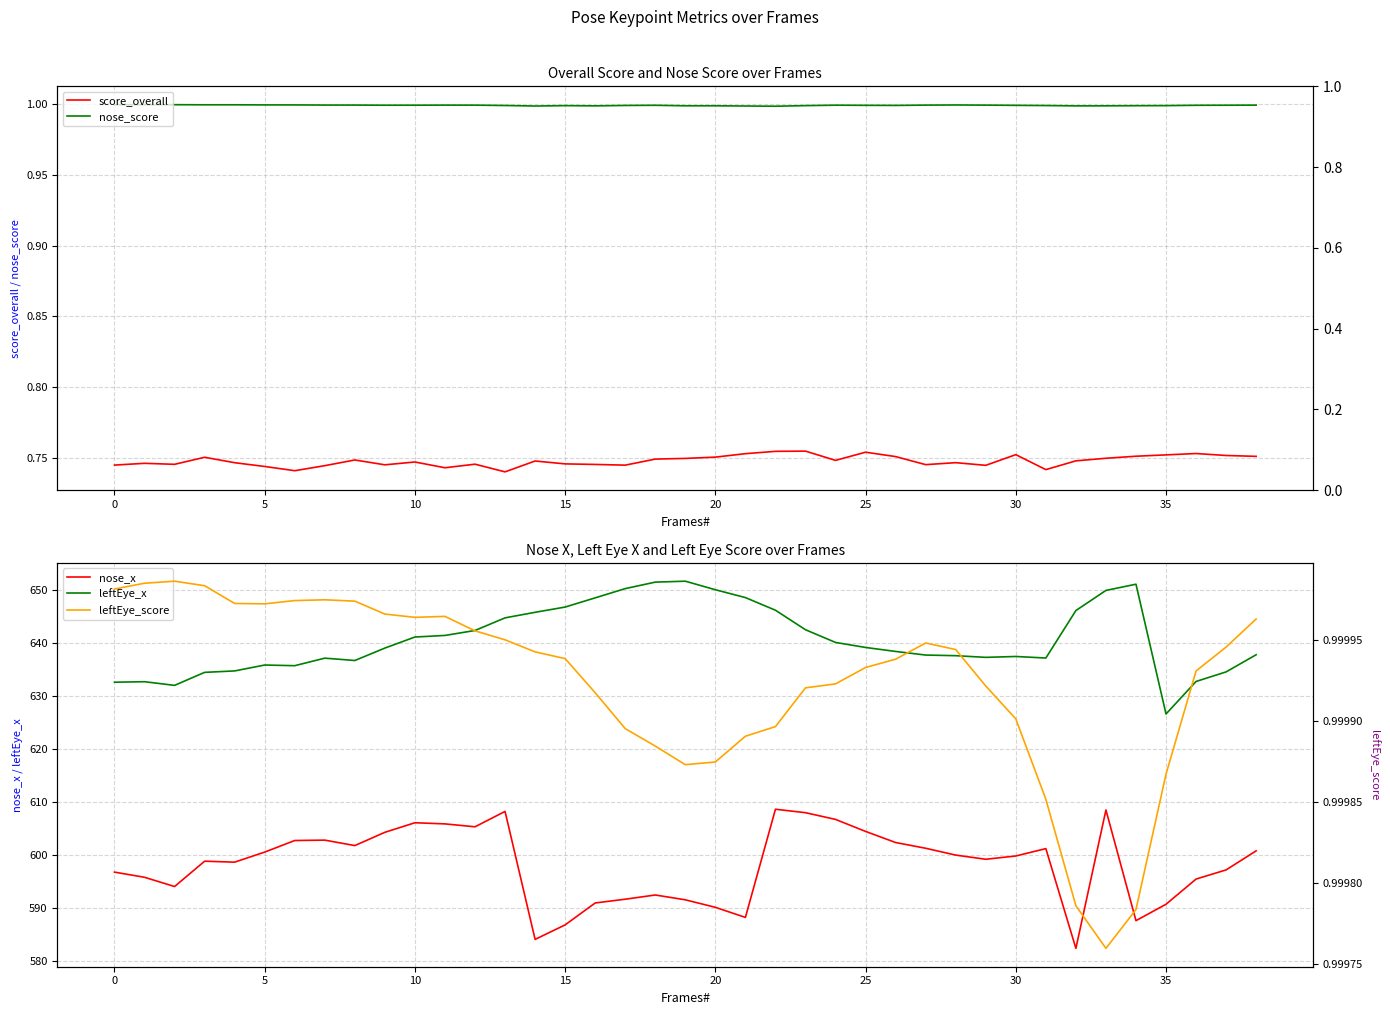

Is it true that leftEye_x equals 645.7 at 14?

True